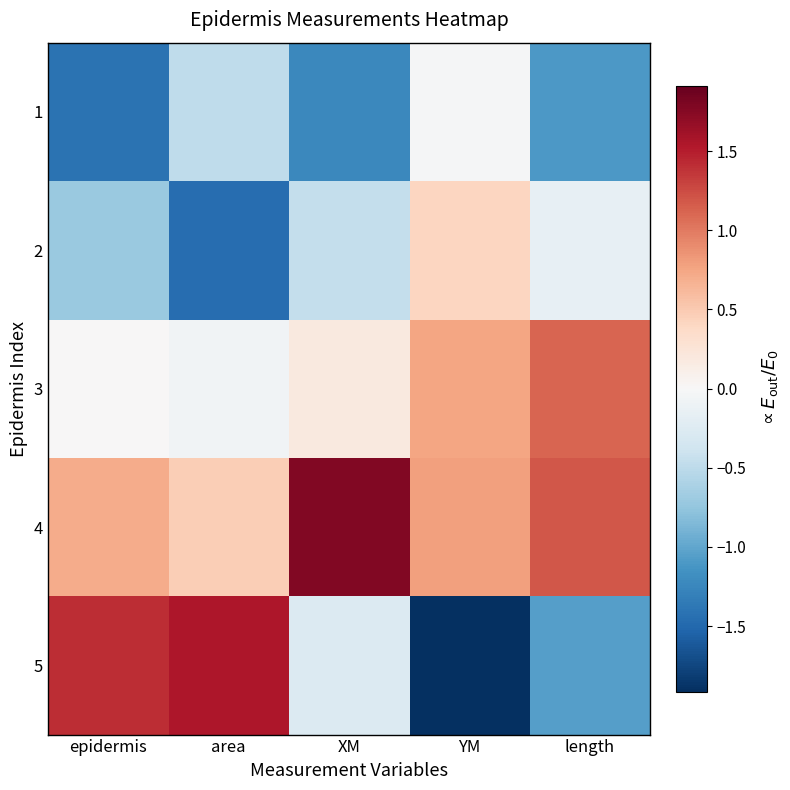

Reading left to right, extract all data points from this chart.

1: epidermis=-1.4	area=-0.5	XM=-1.2	YM=-0.0	length=-1.1
2: epidermis=-0.7	area=-1.5	XM=-0.5	YM=0.4	length=-0.2
3: epidermis=0.0	area=-0.1	XM=0.2	YM=0.7	length=1.1
4: epidermis=0.7	area=0.5	XM=1.8	YM=0.8	length=1.2
5: epidermis=1.4	area=1.5	XM=-0.3	YM=-1.9	length=-1.1